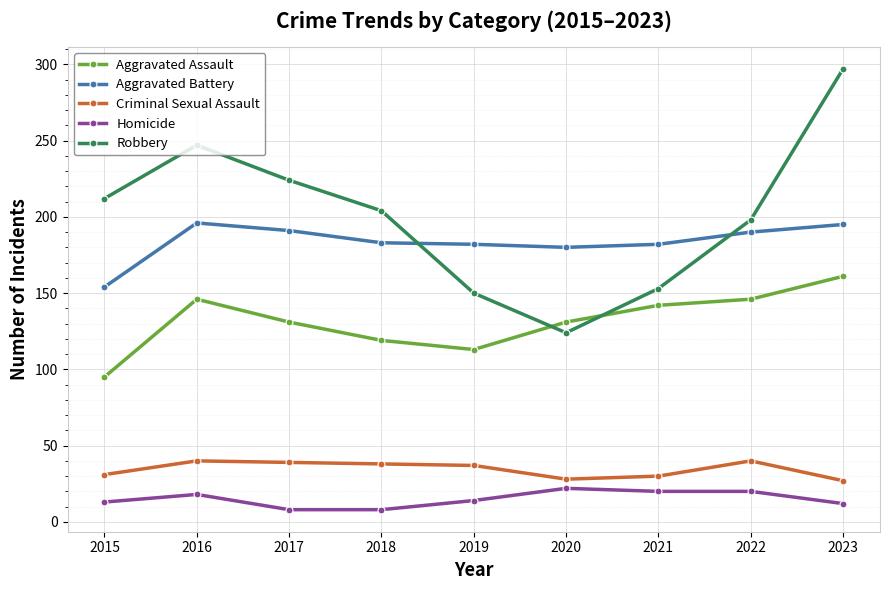

At which category is the sum across all series the highest?

2023